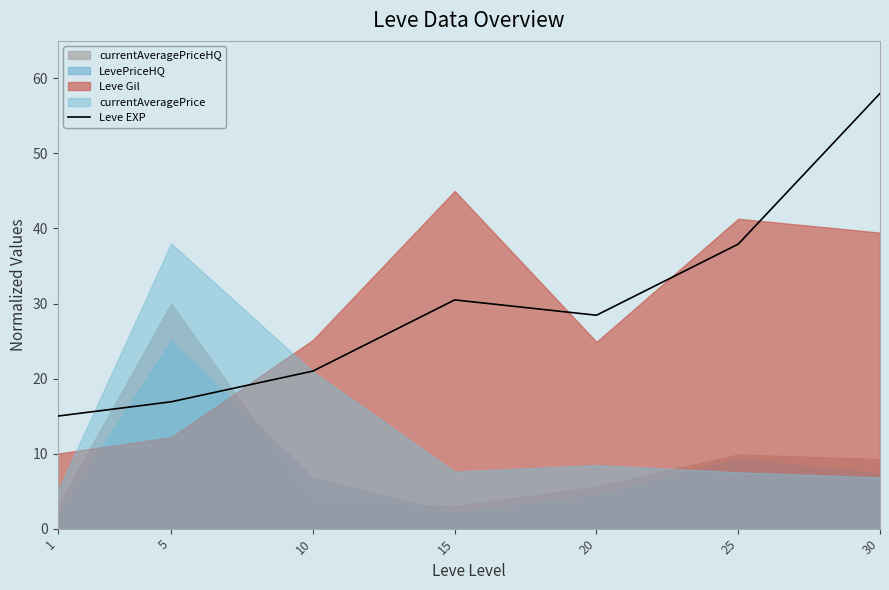

What is the value of the 3rd point from the left?

21.0